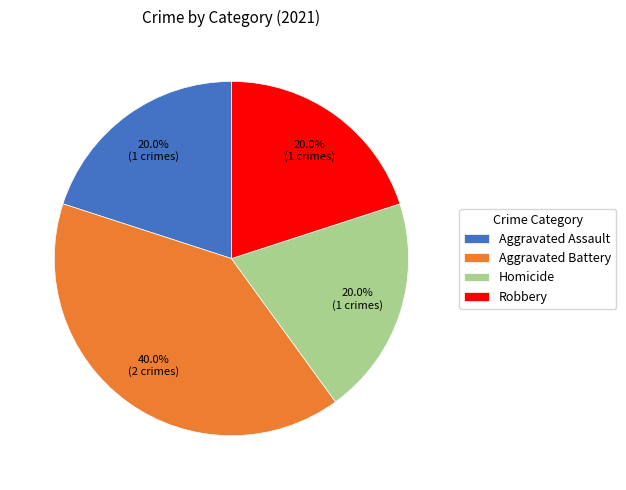

How many segments does this pie chart have?

4